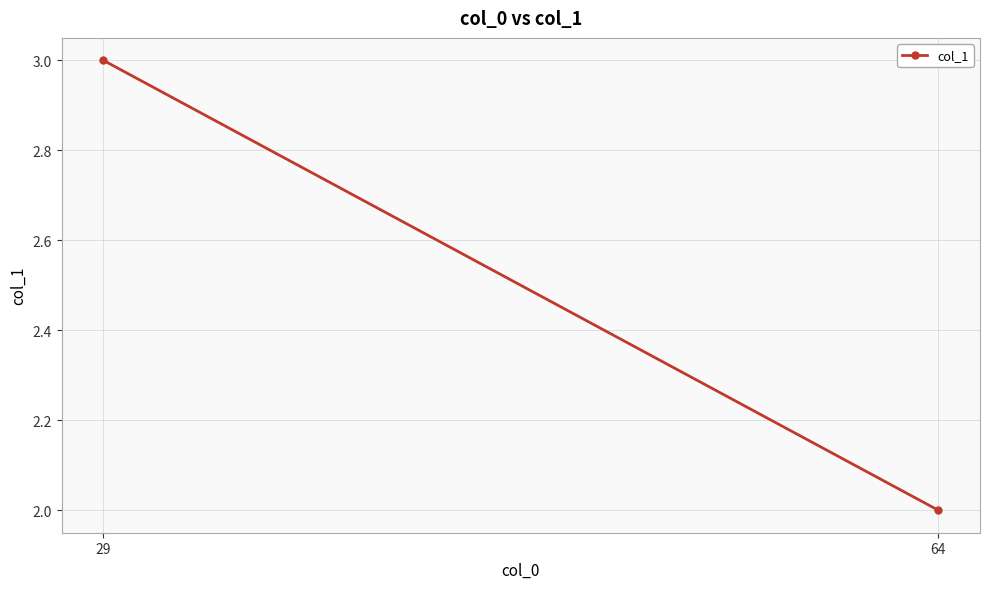

Rank the categories by value from lowest to highest.

64, 29